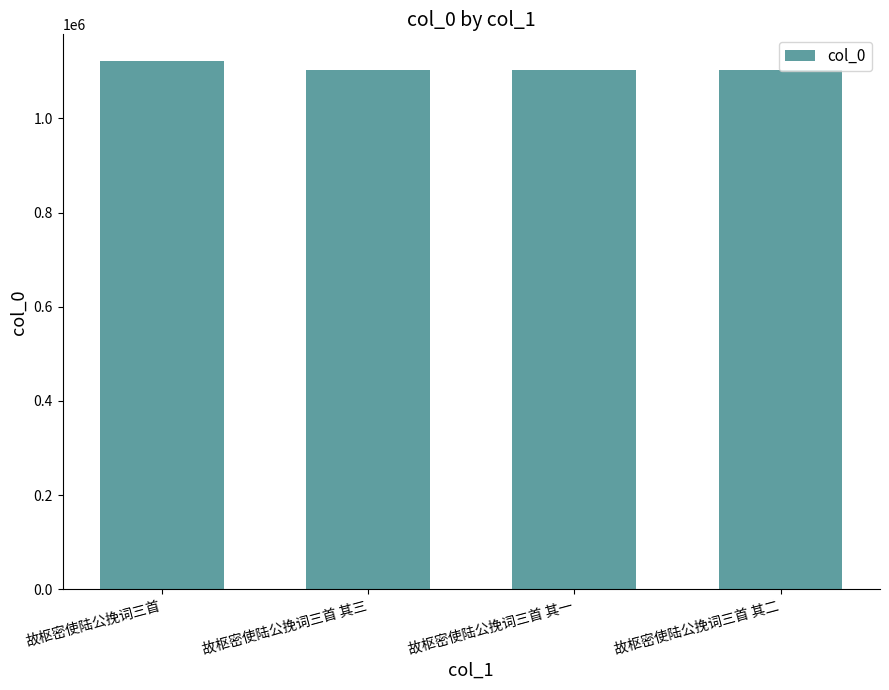

How many data points are less than 1102804?

2